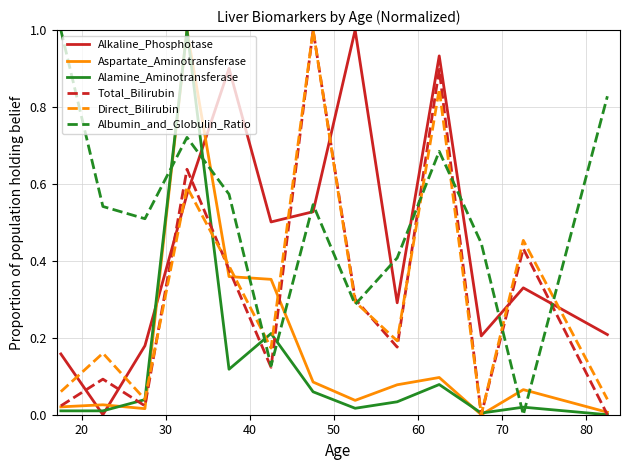

How many values in the Albumin_and_Globulin_Ratio series exceed 0?

12